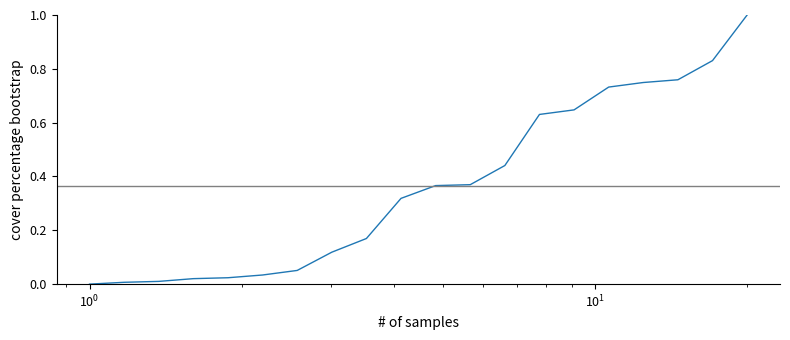

What is the greatest value displayed?

1.0